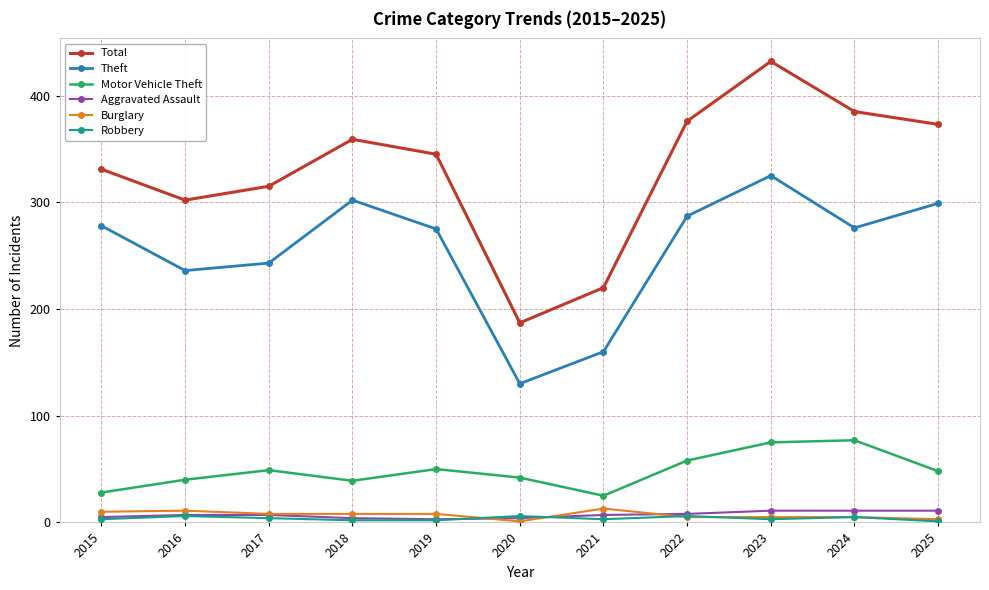

True or false: Burglary and Total intersect in this chart.

False